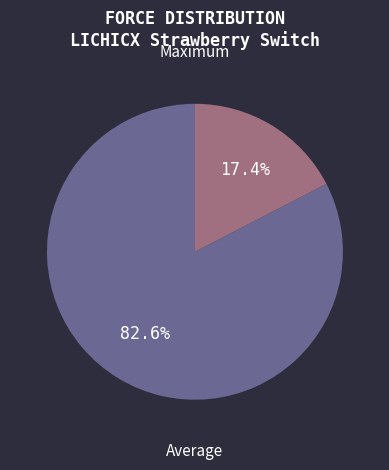

Is there a majority slice in this chart?

Yes